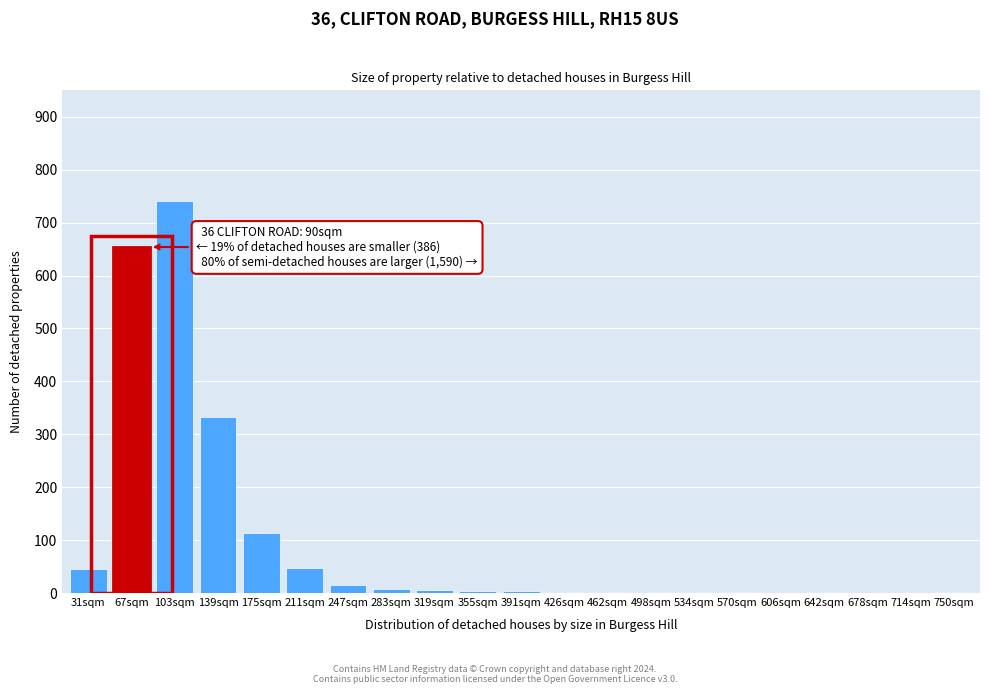

At which label is the value closest to 370?

139sqm